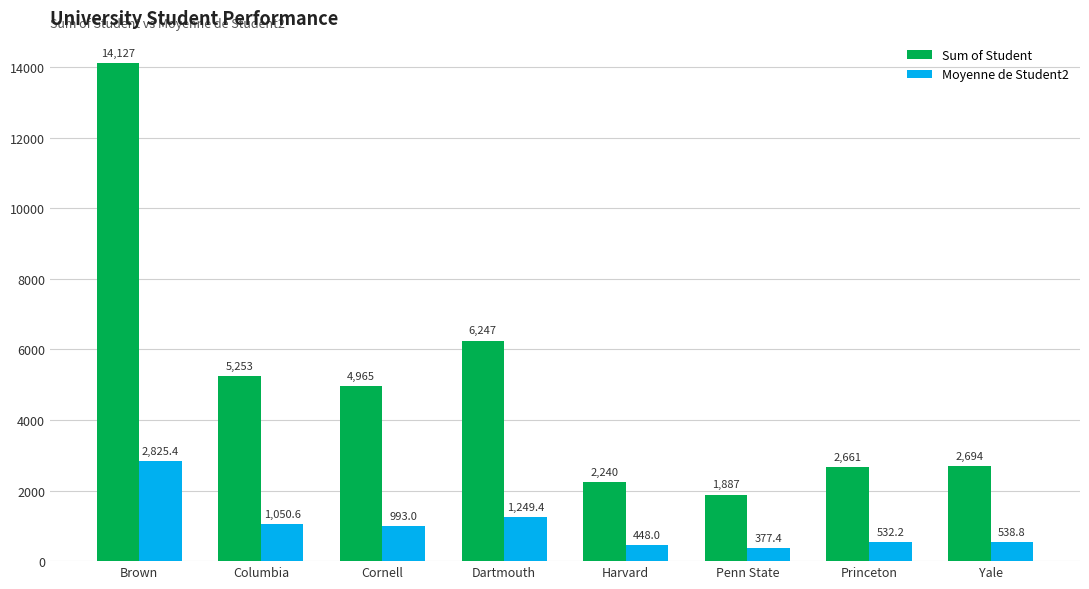

Rank the series by their maximum value, from lowest to highest.

Moyenne de Student2, Sum of Student